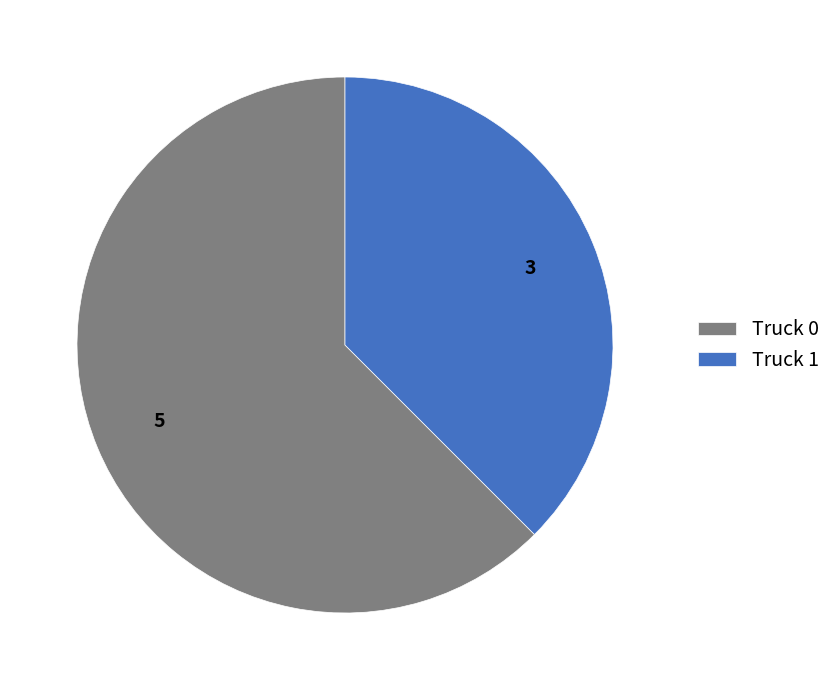

True or false: Truck 1 accounts for 38% of the total.

True